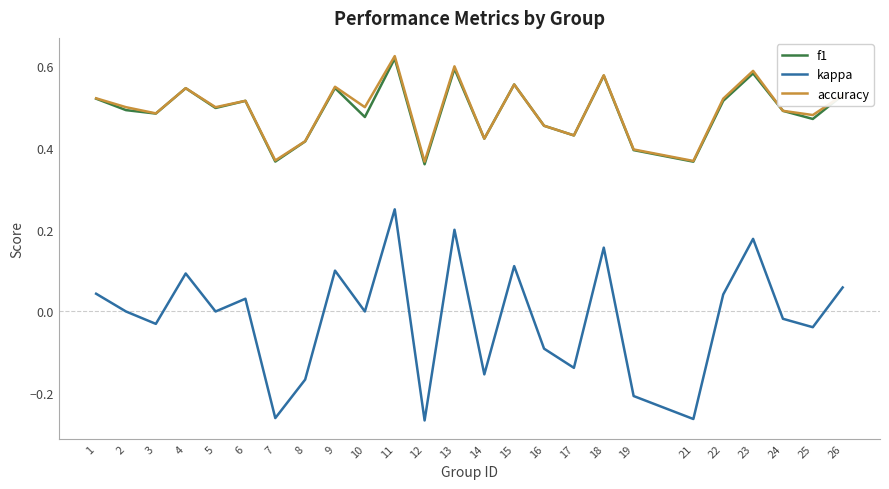

Is the value of kappa at 6 greater than the value of f1 at 1?

No